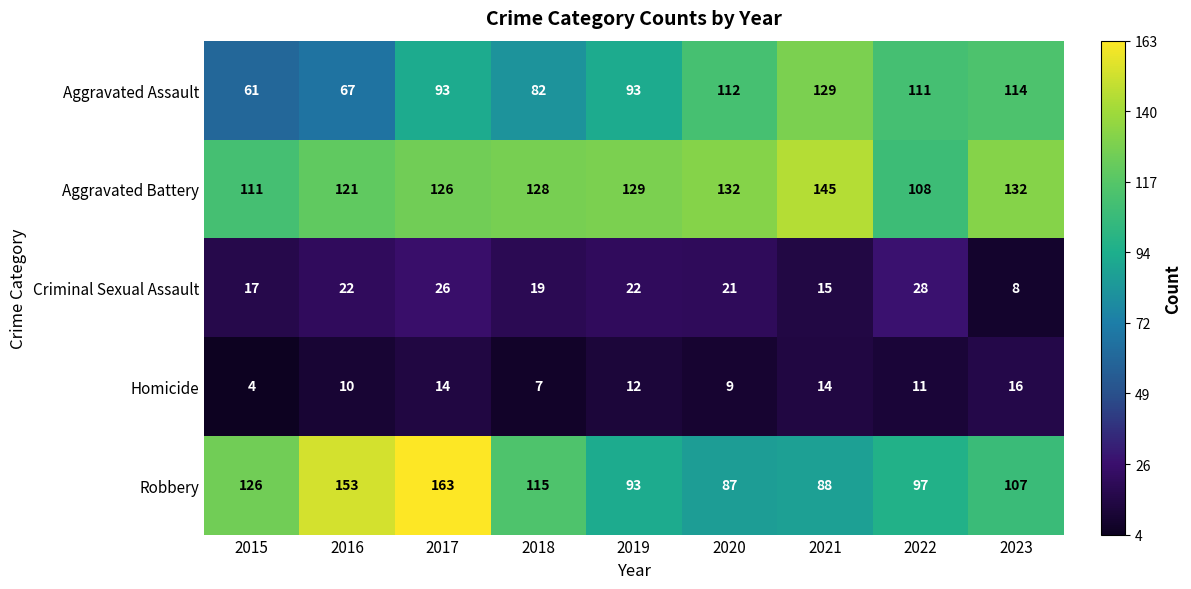

Rank the series by their maximum value, from highest to lowest.

Robbery, Aggravated Battery, Aggravated Assault, Criminal Sexual Assault, Homicide